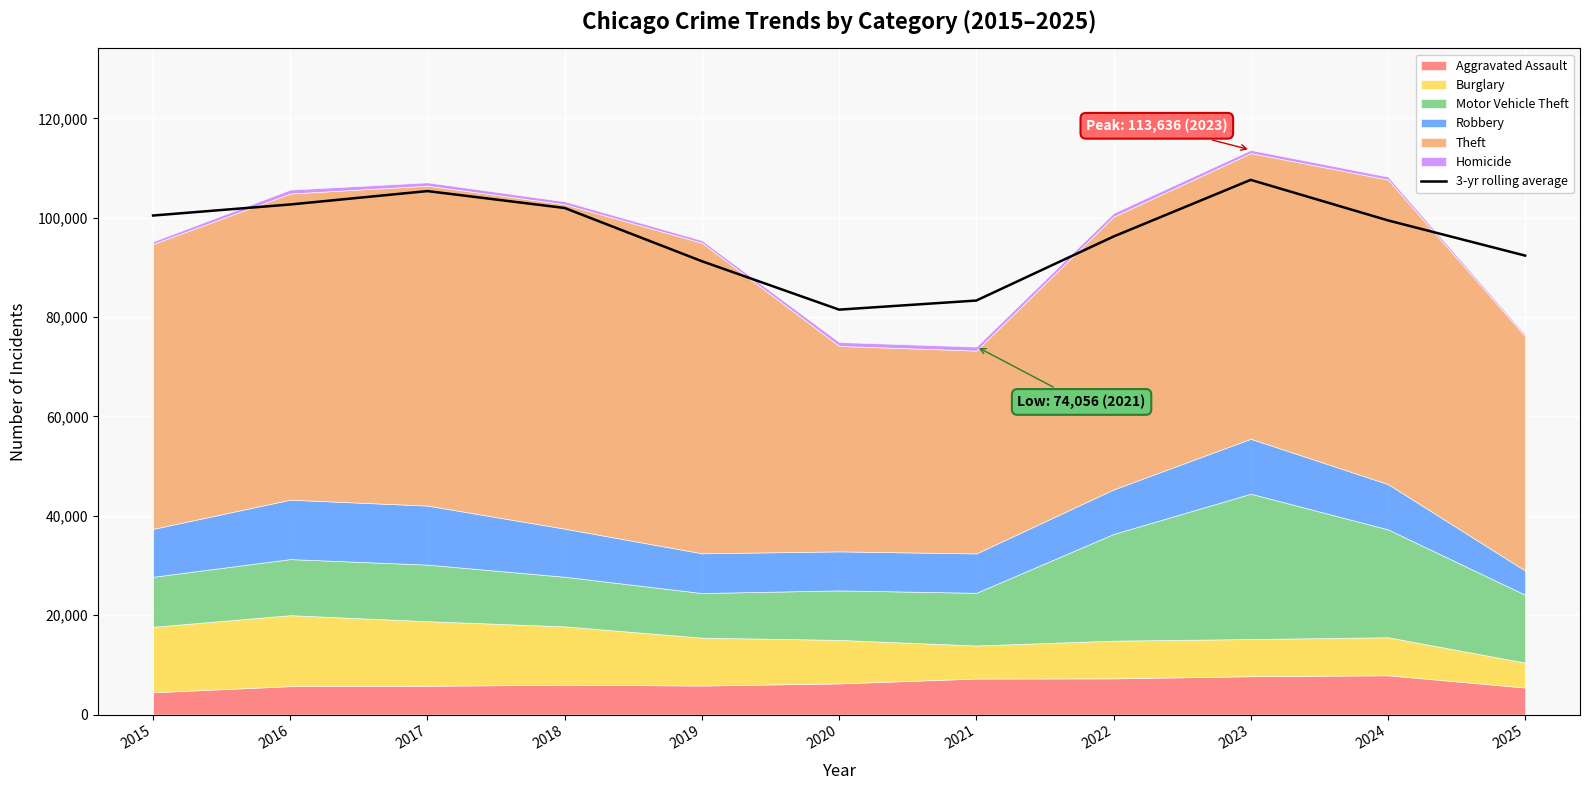

Reading left to right, extract all data points from this chart.

2015=100439.0	2016=102664.0	2017=105355.3	2018=101952.7	2019=91241.0	2020=81495.3	2021=83325.3	2022=96211.0	2023=107615.3	2024=99460.0	2025=92372.0